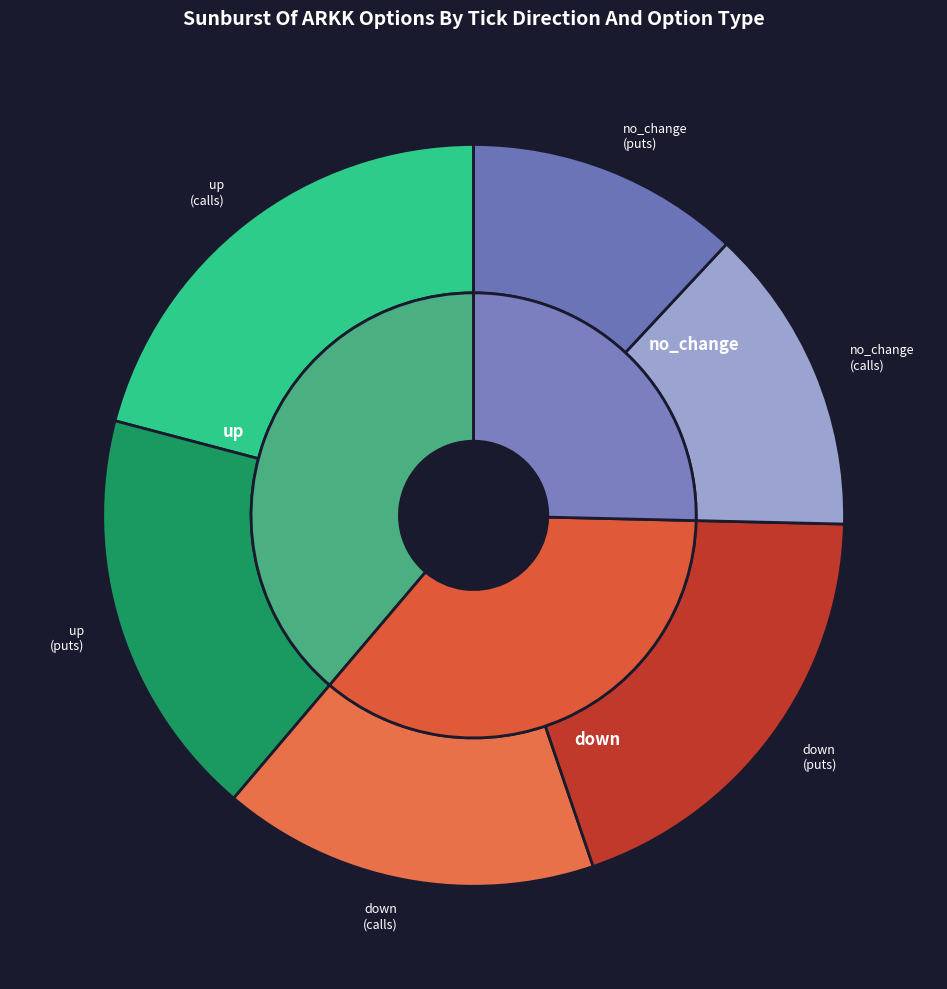

Which slice is the smallest?

no_change